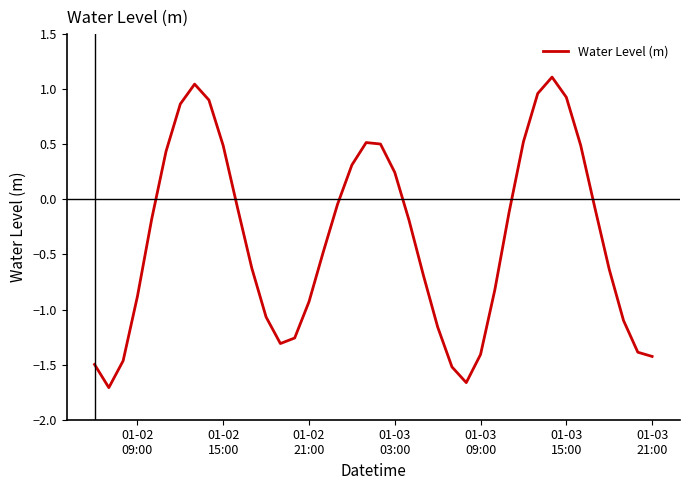

What is the difference between the maximum and minimum values?

2.8